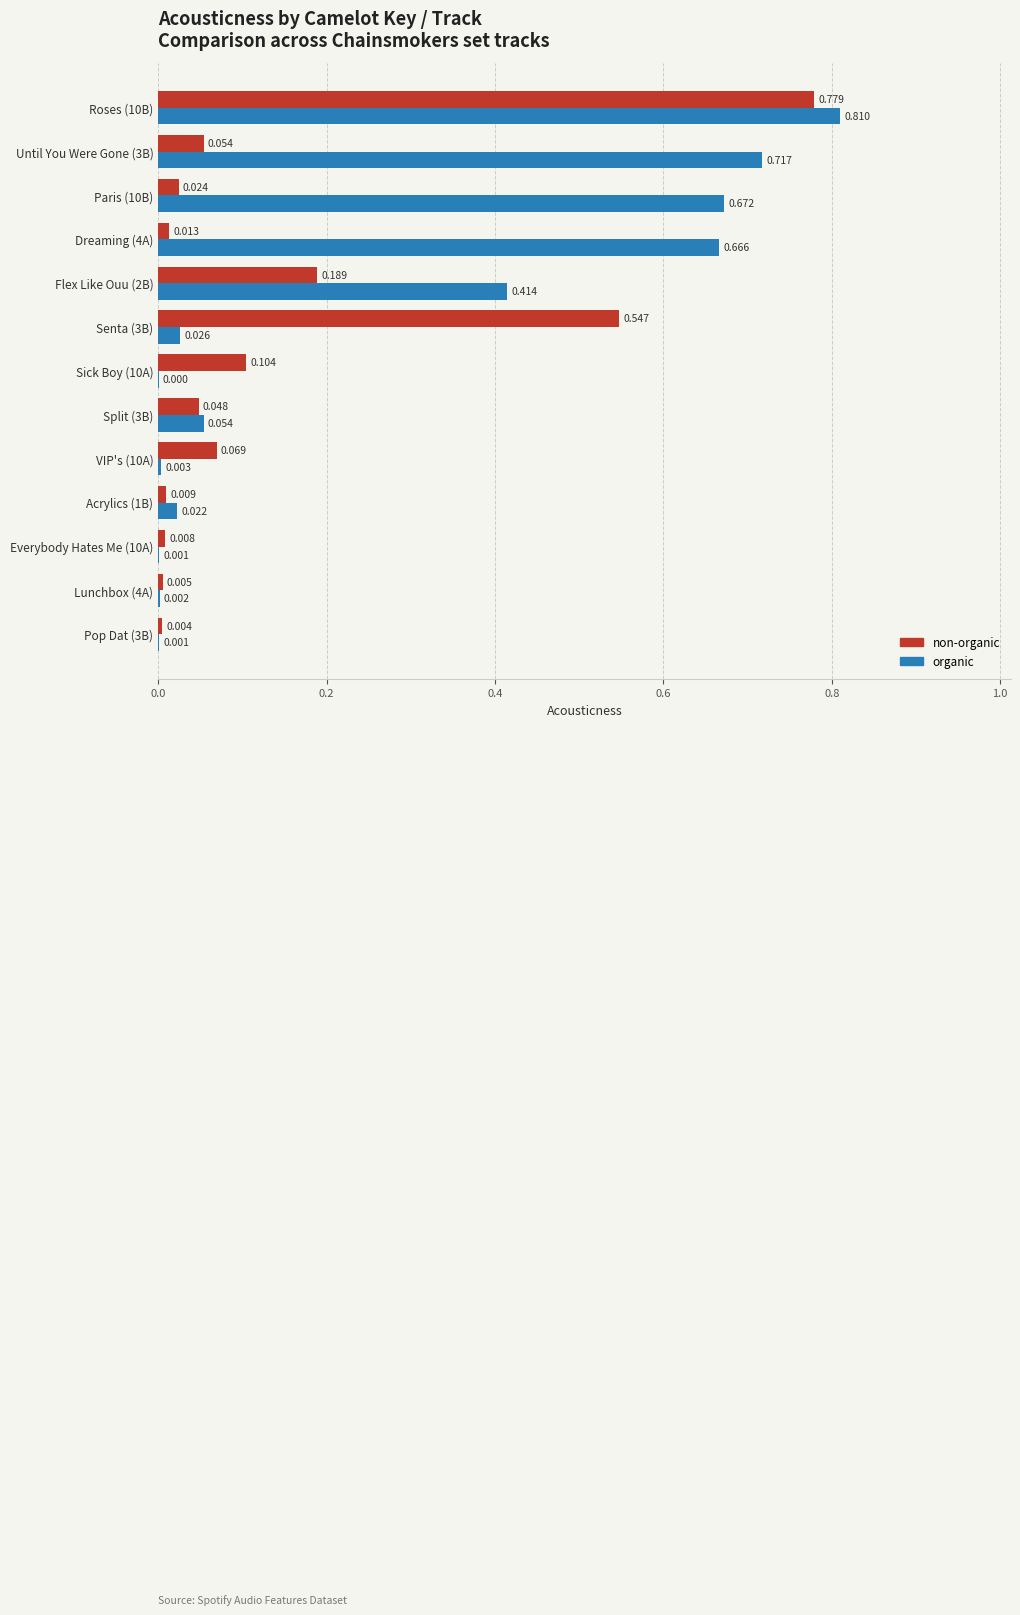

Between Sick Boy (10A) and Flex Like Ouu (2B), which series saw the biggest shift?

organic